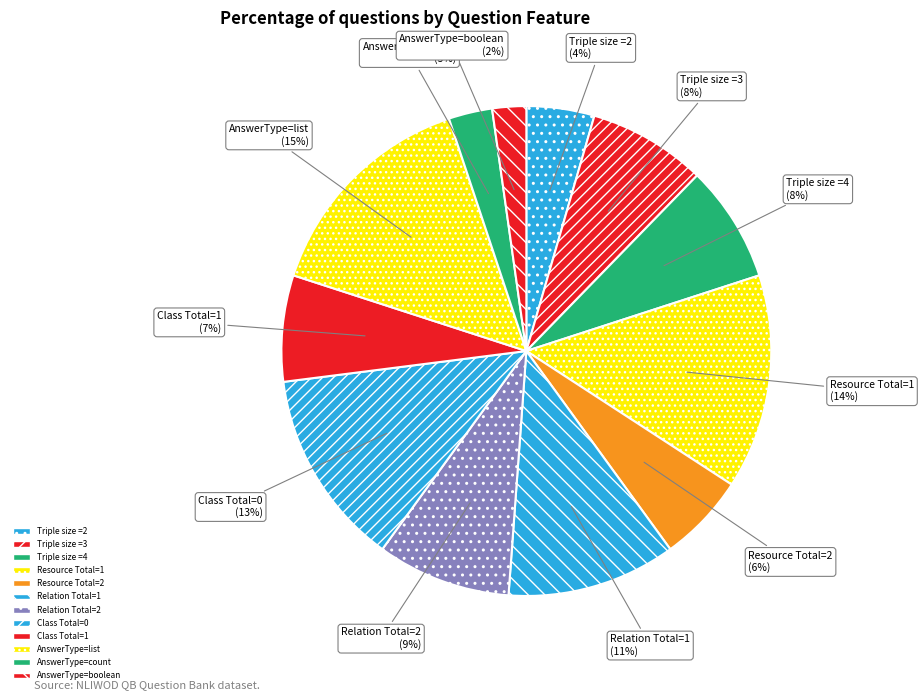

How many slices are in this pie chart?

12